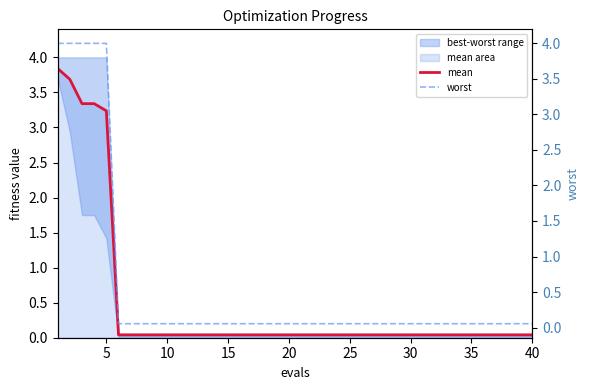

Does the chart have visible grid lines?

No